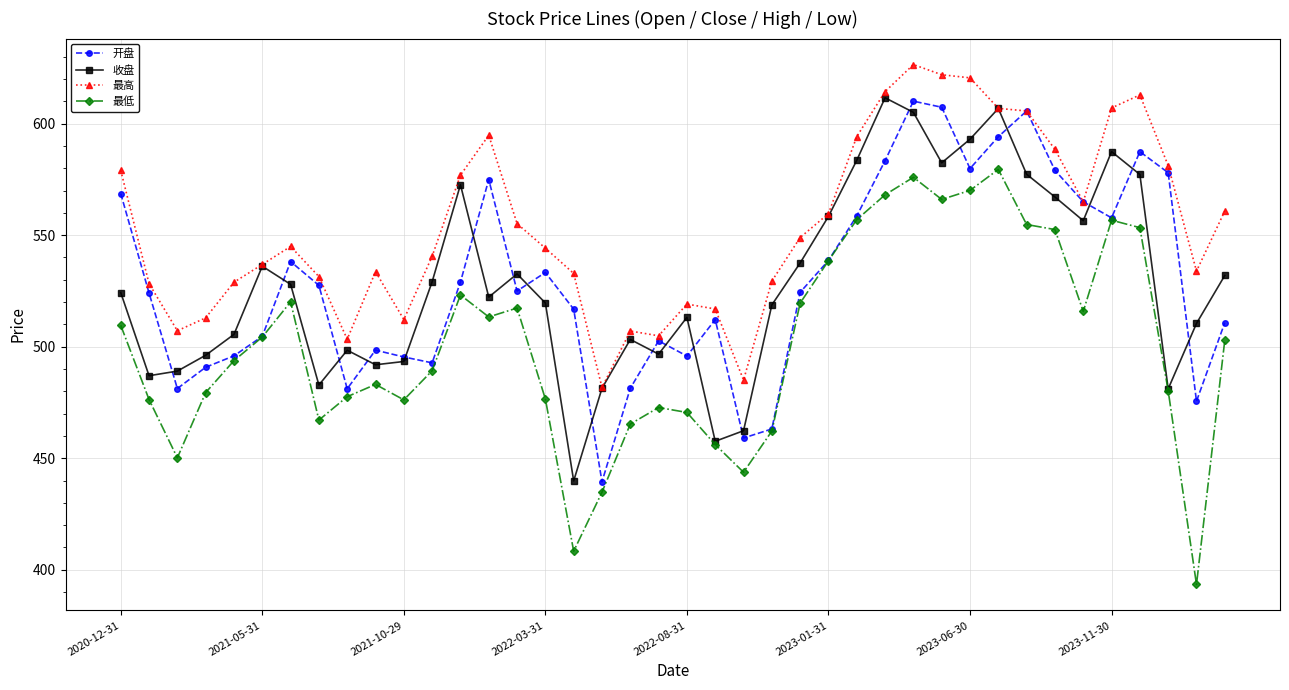

At how many categories does at least one series exceed 447?

40